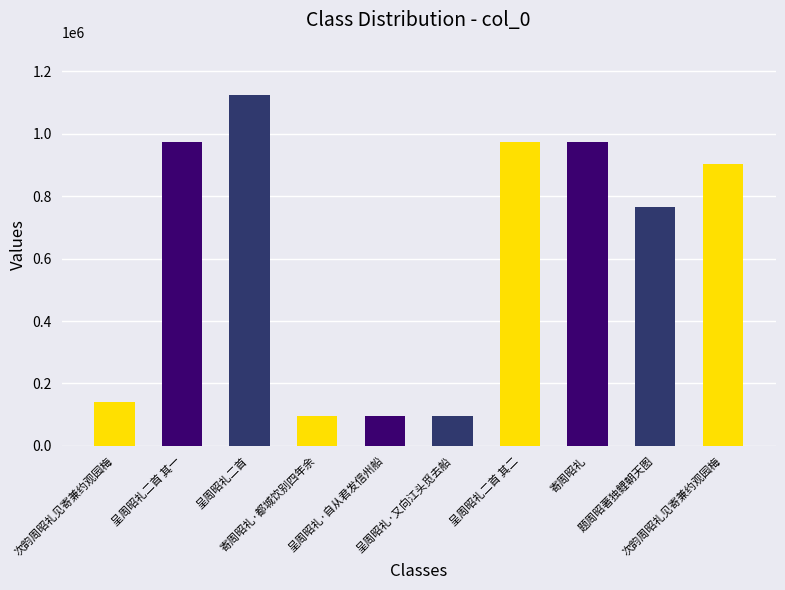

How many series are shown in this chart?

1